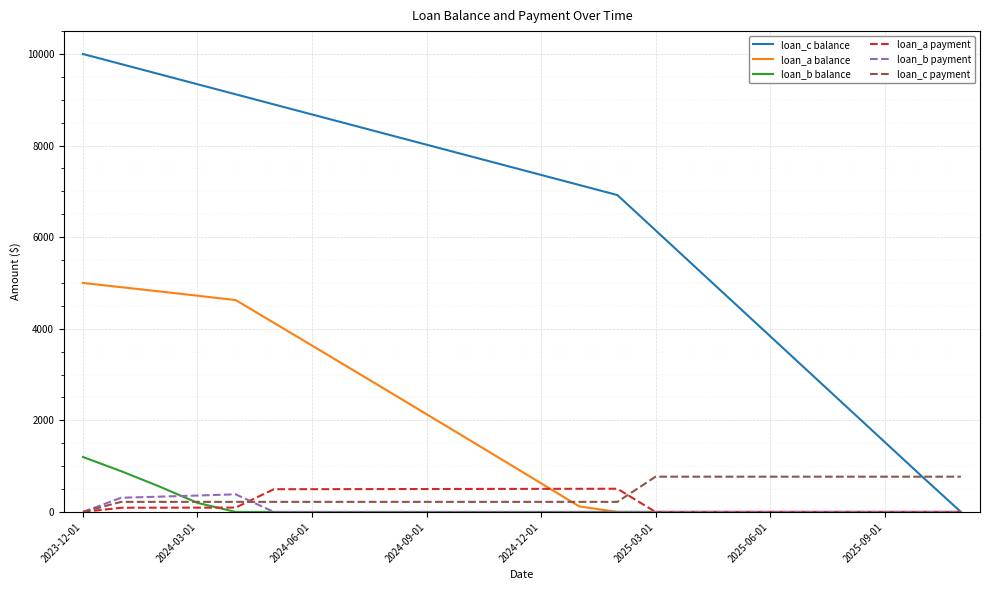

Which series has the widest spread of values?

loan_c balance